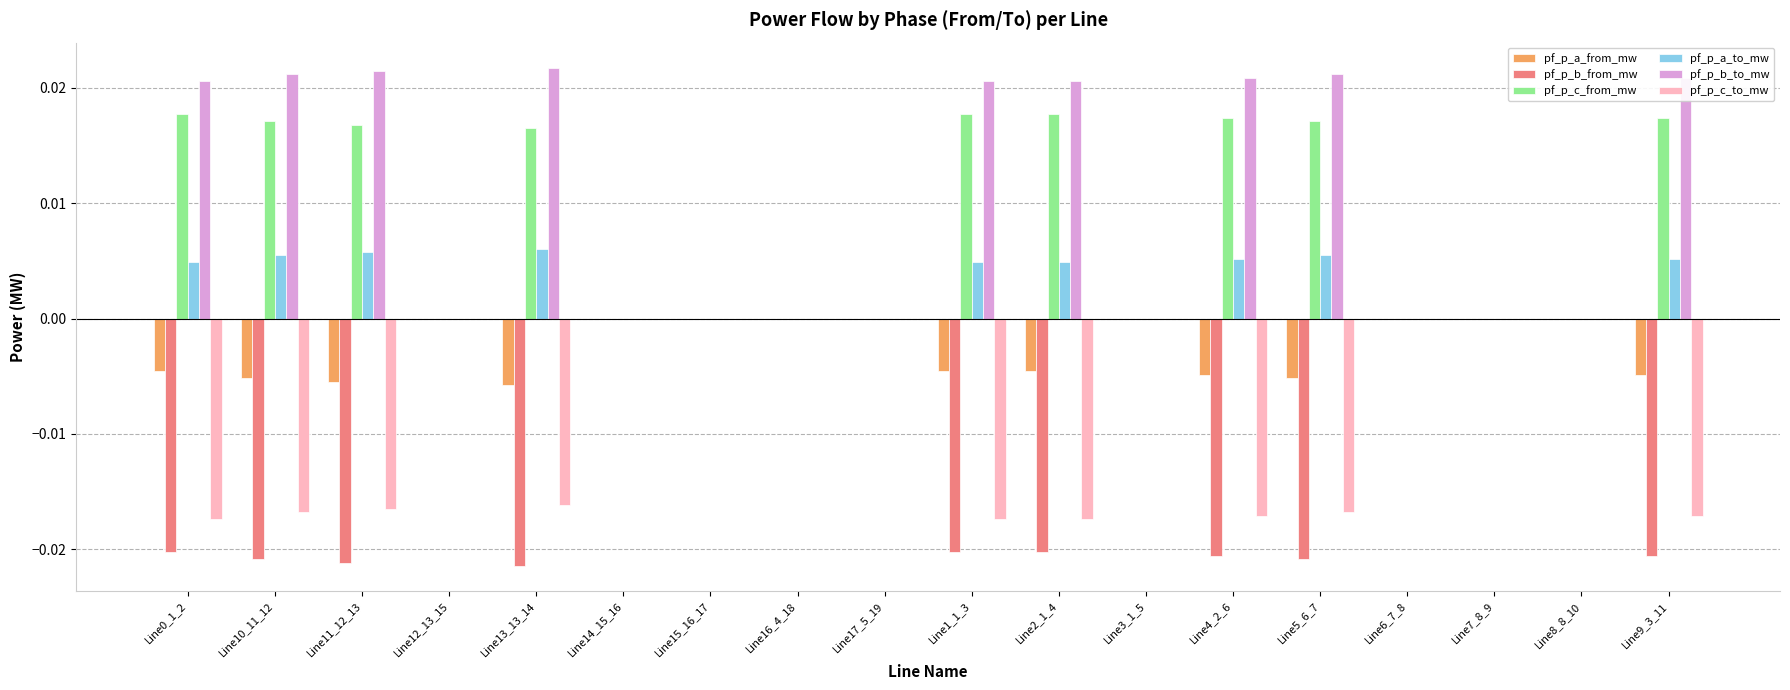

Count the number of data series in this chart.

6